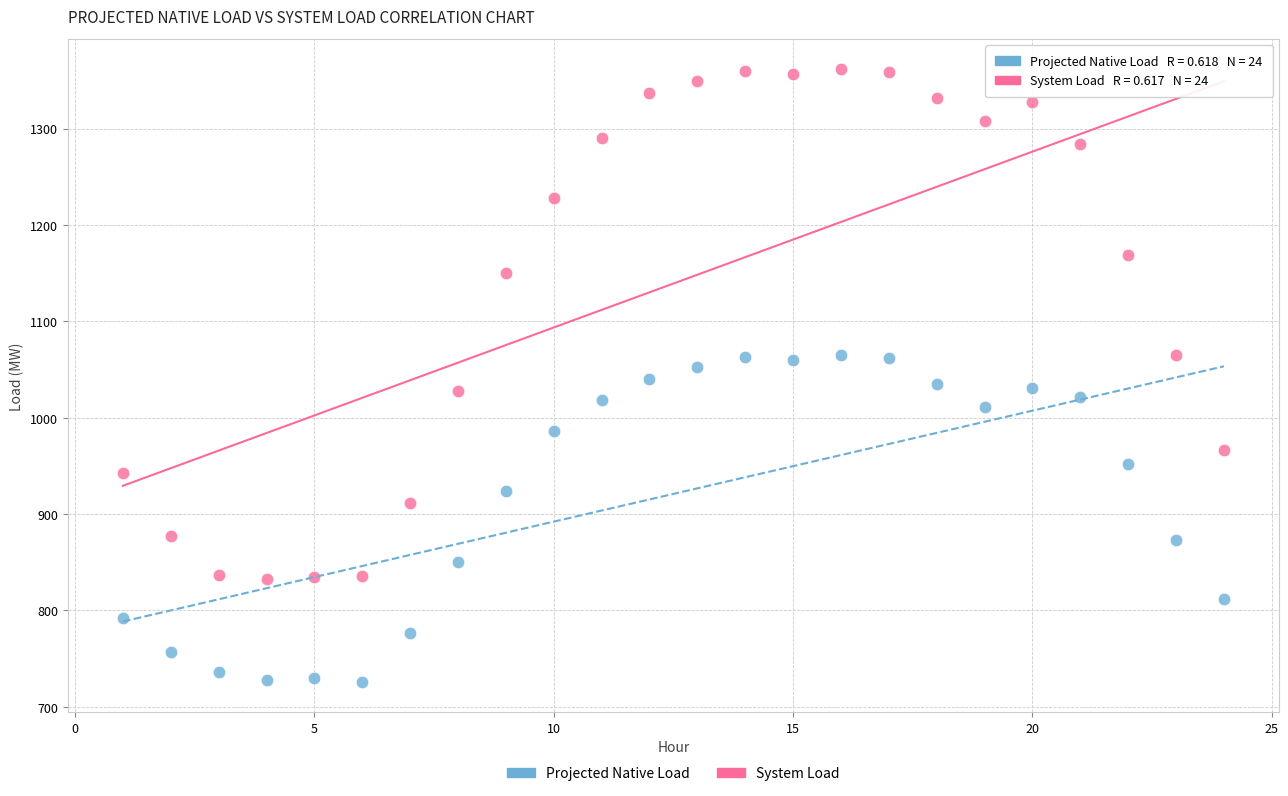

Across all data points, what is the range of Y values (max minus min)?

635.1